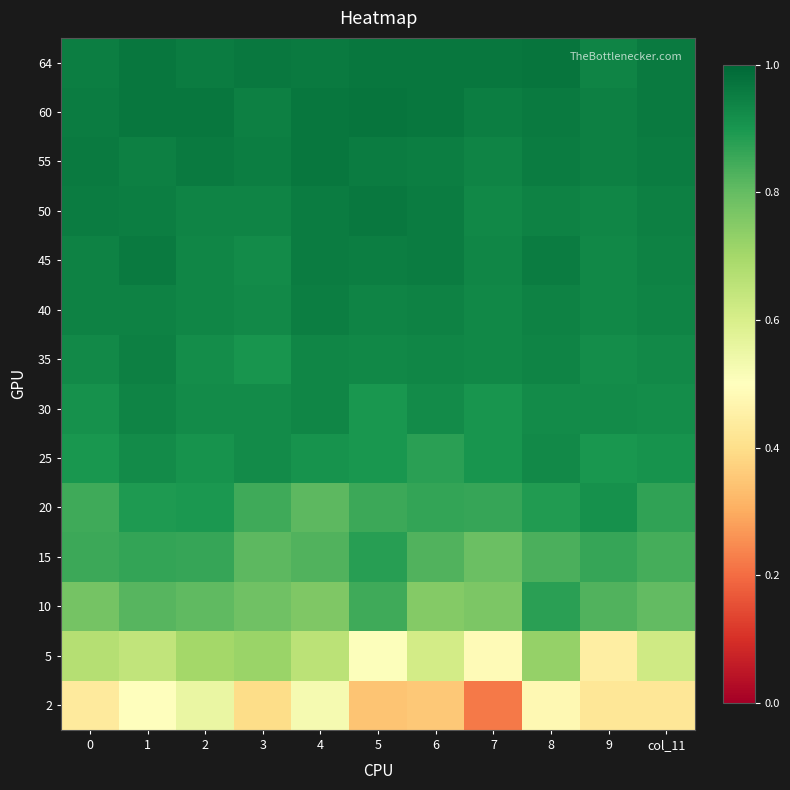

Reading right to left, transcribe all the data shown in this chart.

2: col_11=0.4	9=0.4	8=0.5	7=0.2	6=0.4	5=0.3	4=0.5	3=0.4	2=0.6	1=0.5	0=0.4
5: col_11=0.6	9=0.4	8=0.7	7=0.5	6=0.6	5=0.5	4=0.7	3=0.7	2=0.7	1=0.6	0=0.7
10: col_11=0.8	9=0.8	8=0.9	7=0.8	6=0.8	5=0.9	4=0.8	3=0.8	2=0.8	1=0.8	0=0.8
15: col_11=0.8	9=0.9	8=0.8	7=0.8	6=0.8	5=0.9	4=0.8	3=0.8	2=0.9	1=0.9	0=0.9
20: col_11=0.9	9=0.9	8=0.9	7=0.9	6=0.9	5=0.9	4=0.8	3=0.9	2=0.9	1=0.9	0=0.9
25: col_11=0.9	9=0.9	8=0.9	7=0.9	6=0.9	5=0.9	4=0.9	3=0.9	2=0.9	1=0.9	0=0.9
30: col_11=0.9	9=0.9	8=0.9	7=0.9	6=0.9	5=0.9	4=0.9	3=0.9	2=0.9	1=0.9	0=0.9
35: col_11=0.9	9=0.9	8=0.9	7=0.9	6=0.9	5=0.9	4=0.9	3=0.9	2=0.9	1=0.9	0=0.9
40: col_11=0.9	9=0.9	8=0.9	7=0.9	6=0.9	5=0.9	4=1.0	3=0.9	2=0.9	1=0.9	0=0.9
45: col_11=0.9	9=0.9	8=1.0	7=0.9	6=1.0	5=1.0	4=1.0	3=0.9	2=0.9	1=1.0	0=0.9
50: col_11=0.9	9=0.9	8=0.9	7=0.9	6=1.0	5=1.0	4=1.0	3=0.9	2=0.9	1=1.0	0=1.0
55: col_11=1.0	9=0.9	8=1.0	7=0.9	6=1.0	5=1.0	4=1.0	3=1.0	2=1.0	1=0.9	0=1.0
60: col_11=1.0	9=0.9	8=1.0	7=1.0	6=1.0	5=1.0	4=1.0	3=0.9	2=1.0	1=1.0	0=1.0
64: col_11=1.0	9=0.9	8=1.0	7=1.0	6=1.0	5=1.0	4=1.0	3=1.0	2=1.0	1=1.0	0=0.9